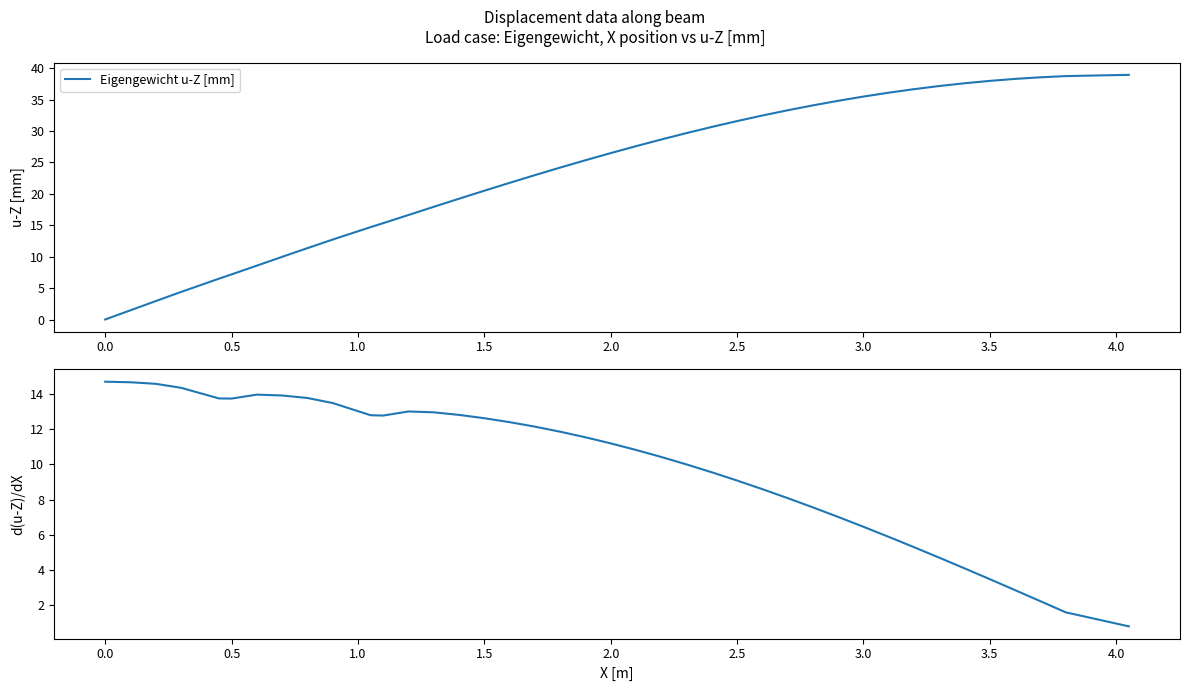

At which label does Eigengewicht u-Z [mm] first exceed 26?

2.0